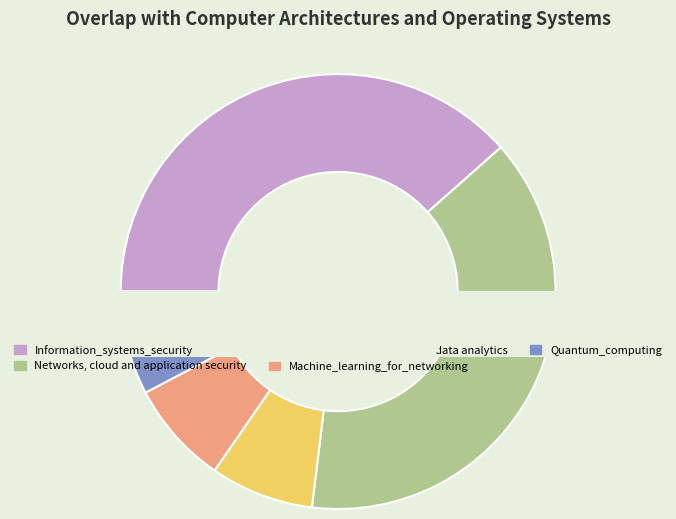

Which category has the biggest portion of the pie?

Information_systems_security